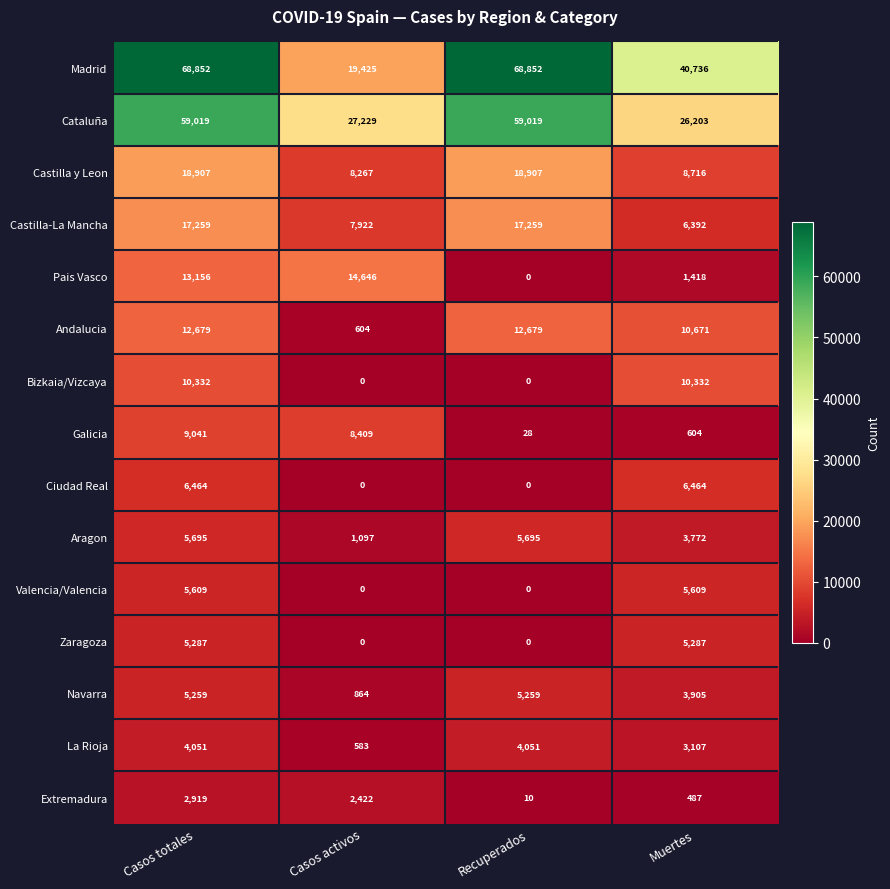

What is the total value across all series at Casos activos?

91468